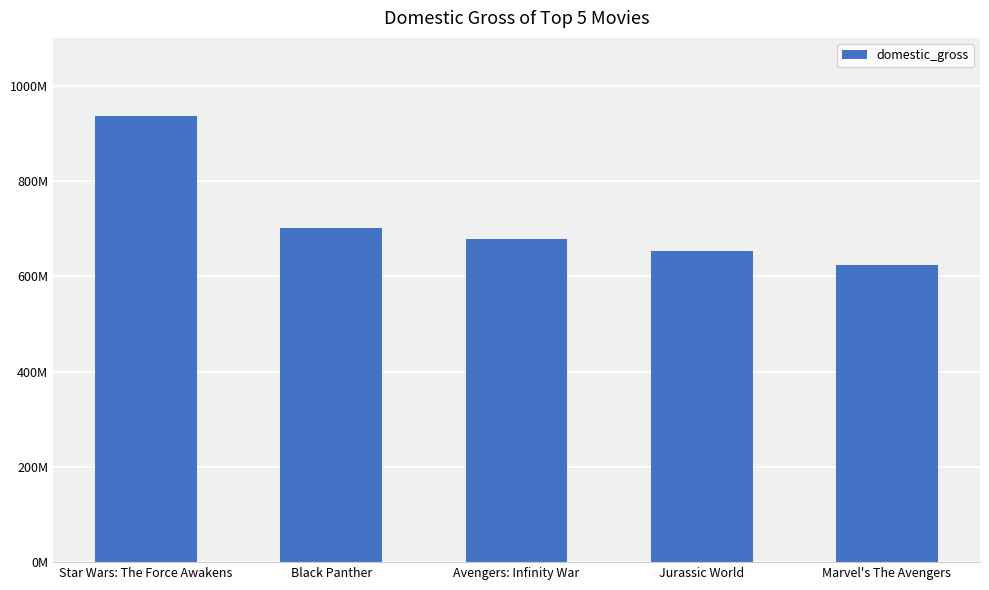

Rank the categories by value from highest to lowest.

Star Wars: The Force Awakens, Black Panther, Avengers: Infinity War, Jurassic World, Marvel's The Avengers